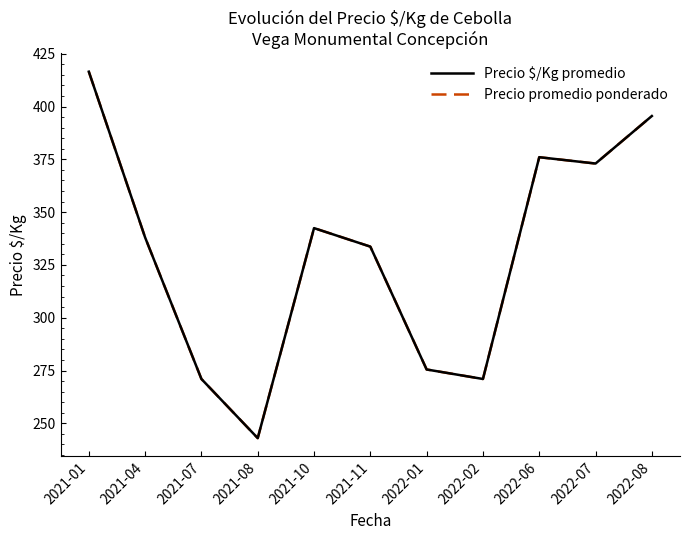

Where is Precio promedio ponderado nearest to the value 329?

2021-11